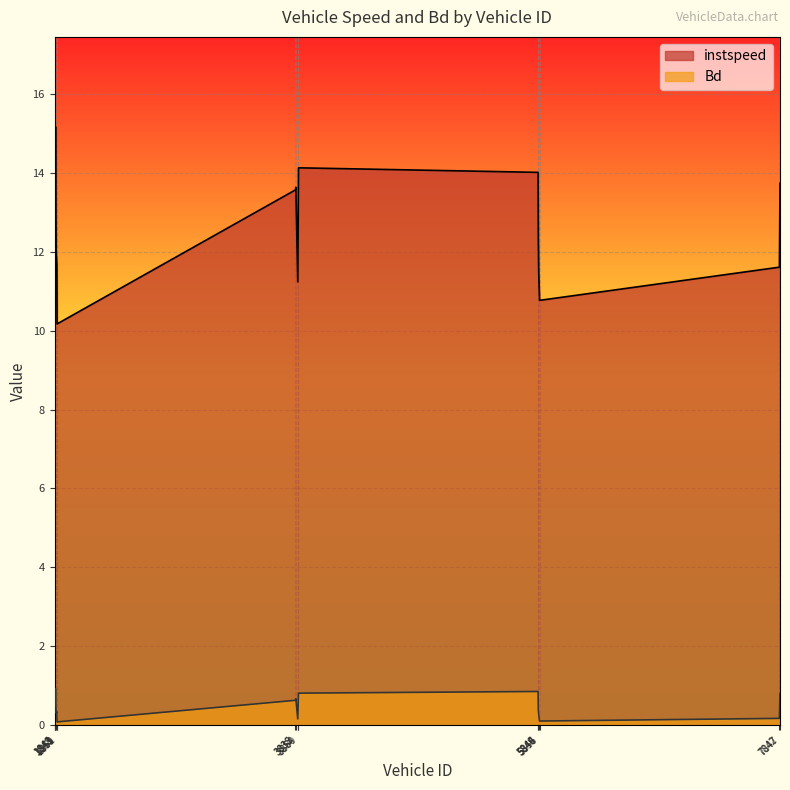

How many lines are shown in the chart?

2